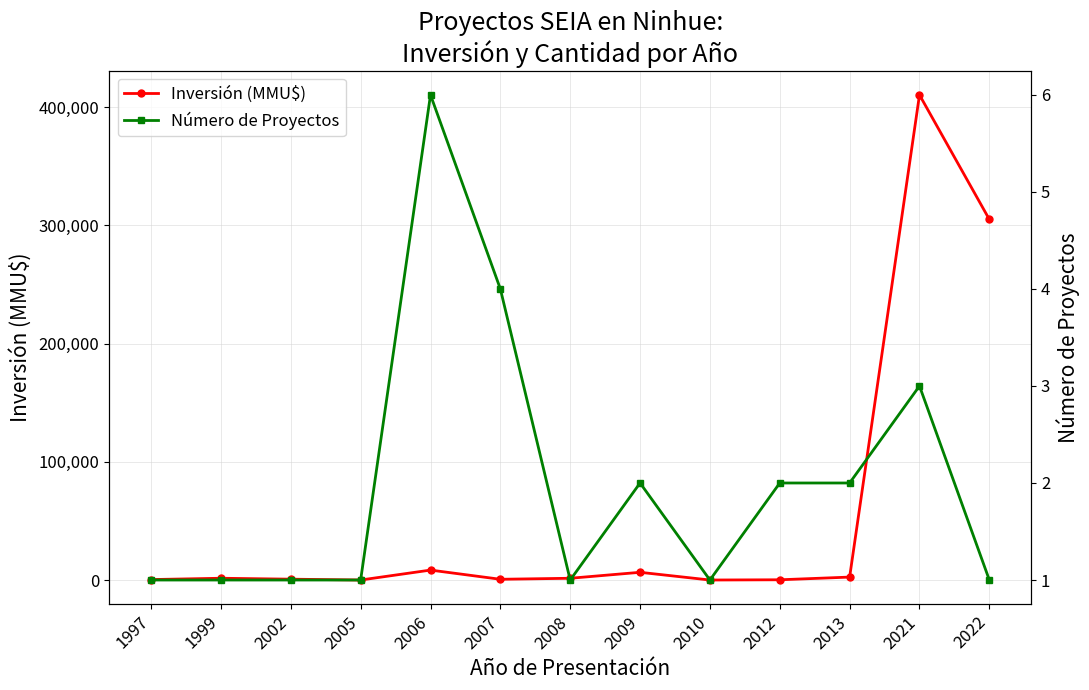

Which category has the highest value across all series?

2021